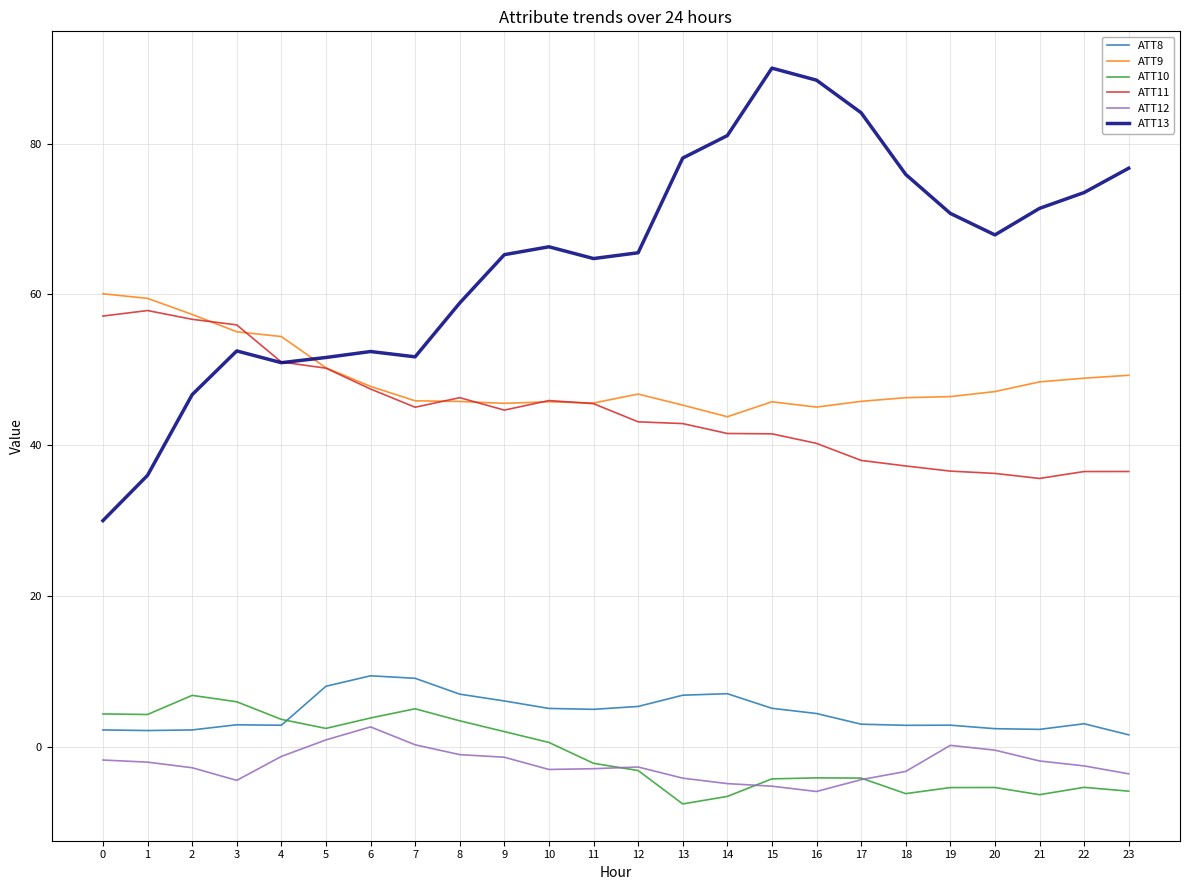

True or false: ATT11 and ATT12 intersect in this chart.

False